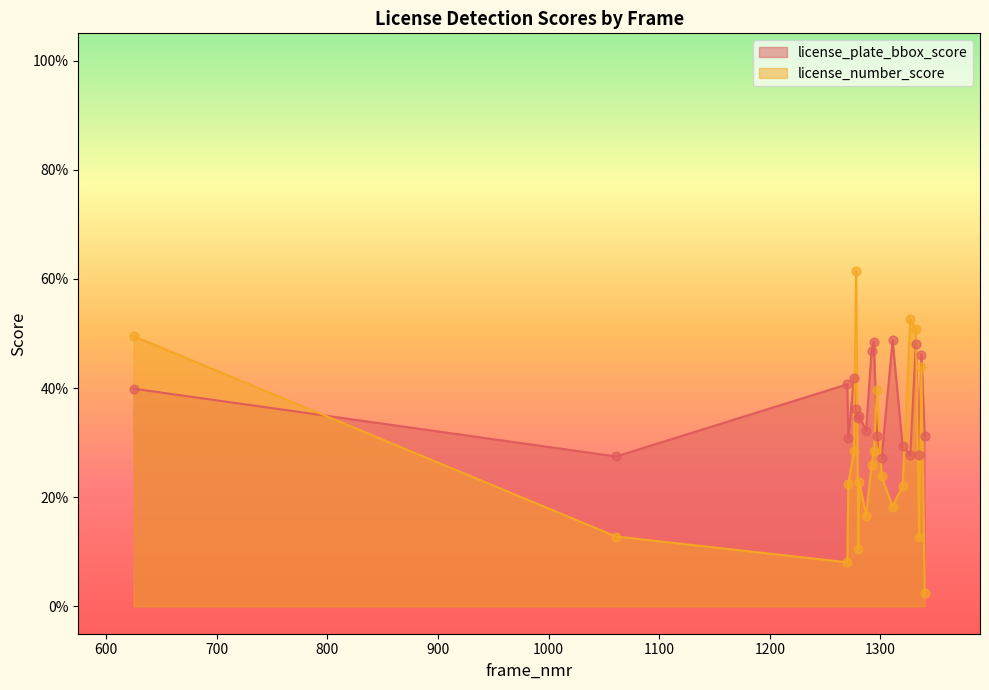

What are all the series names shown in the legend?

license_plate_bbox_score, license_number_score